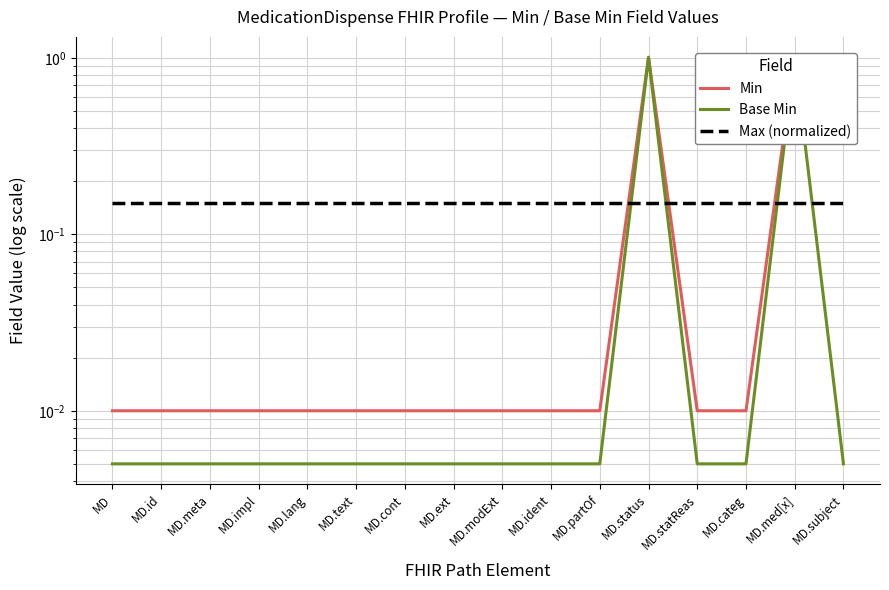

What is the greatest value displayed?

1.0